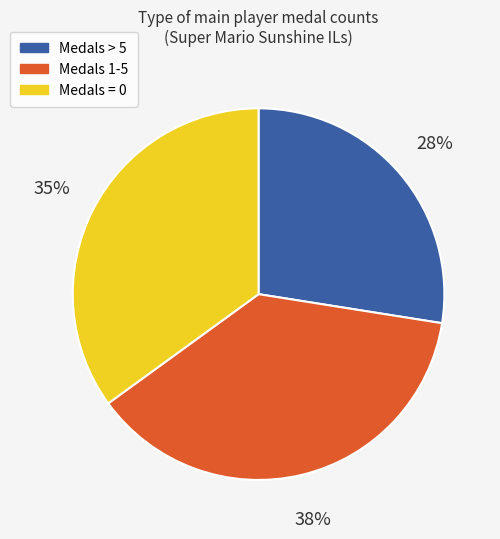

Is it true that Medals > 5 is 15% of the pie?

False